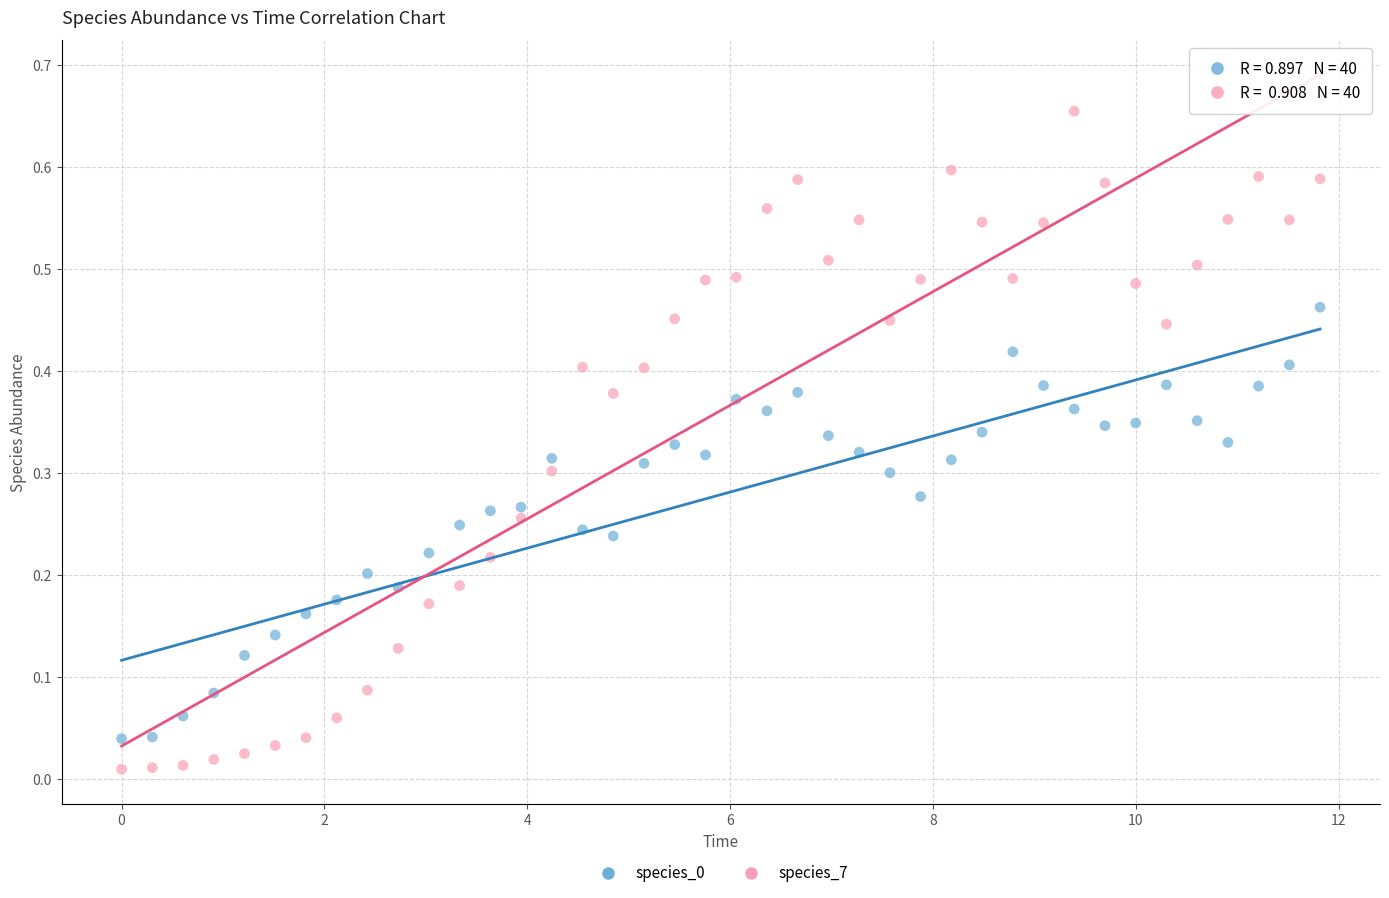

Across all data points, what is the range of X values (max minus min)?

11.8